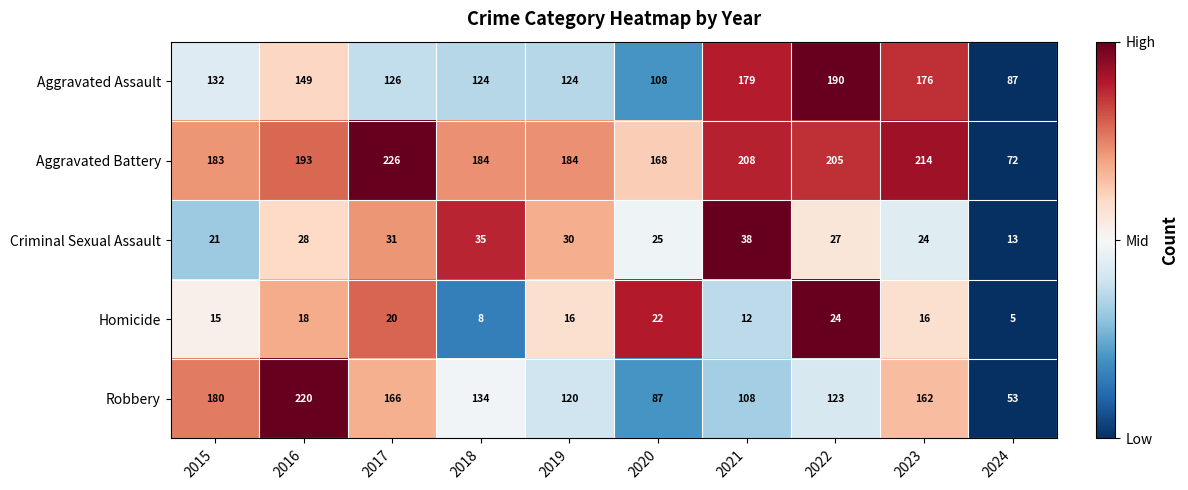

What is the greatest value displayed?

226